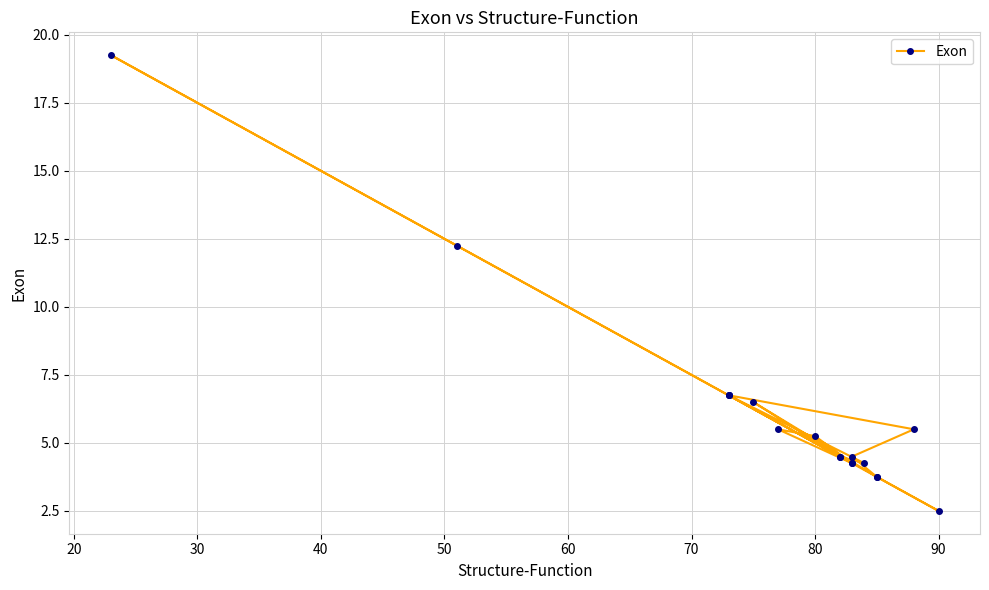

What is the smallest value displayed?

2.5